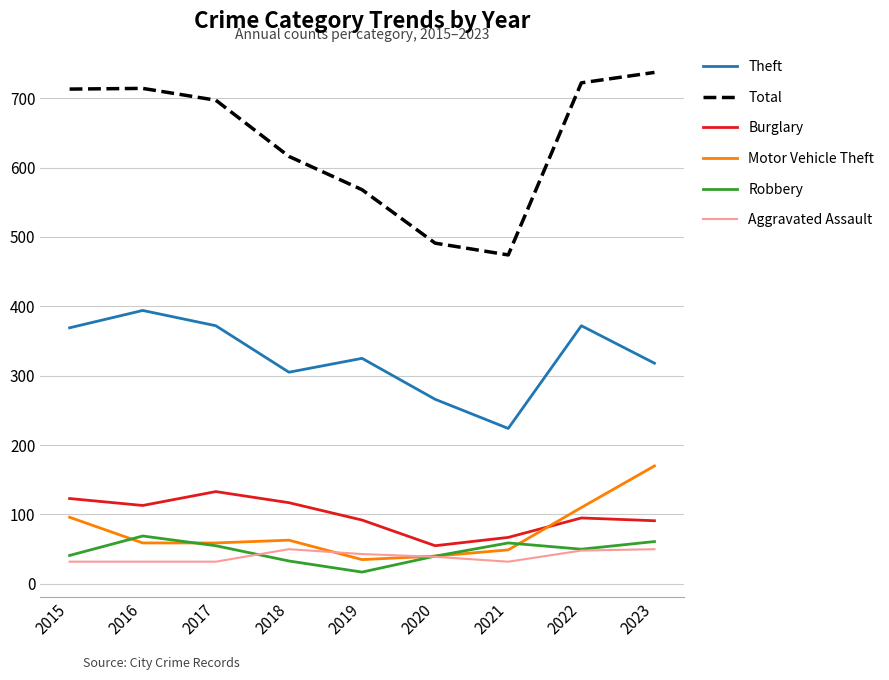

What is the difference between the Aggravated Assault values at 2021 and 2022?

16